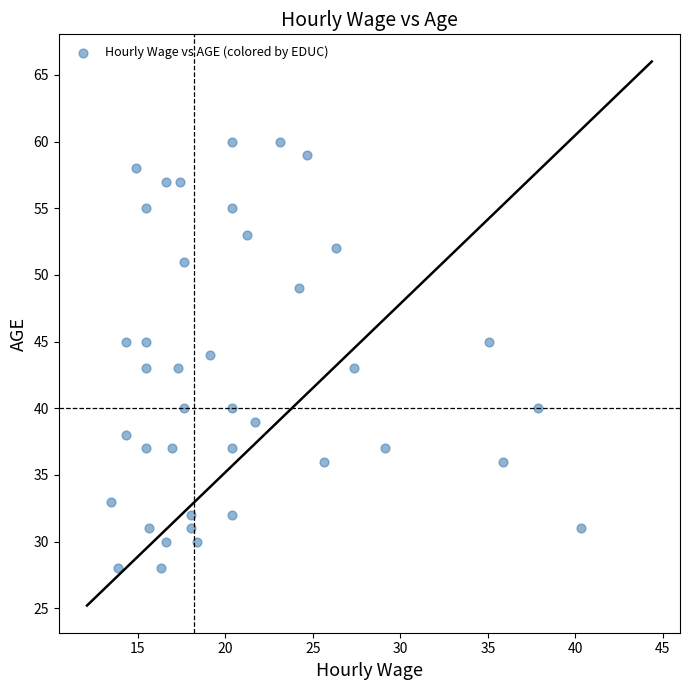

What is the range of Y values (max minus min)?

32